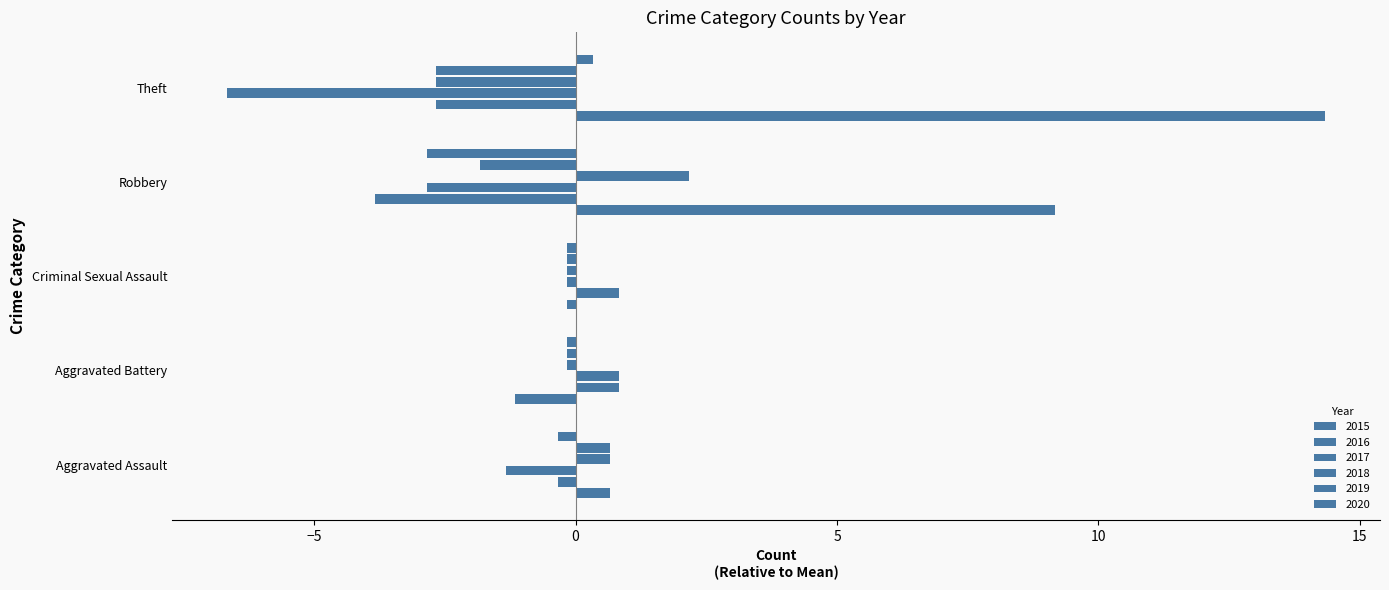

How many values in 2016 are below zero?

3